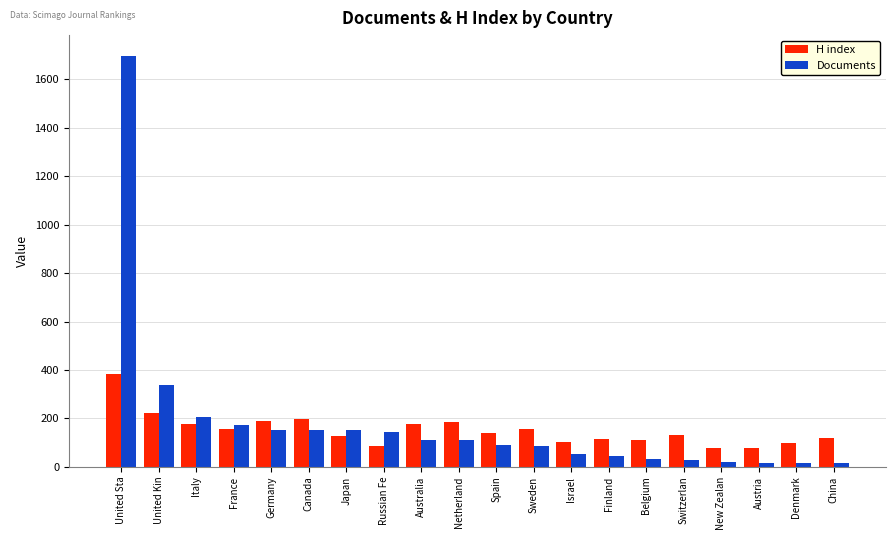

What is the average value of the H index series?

152